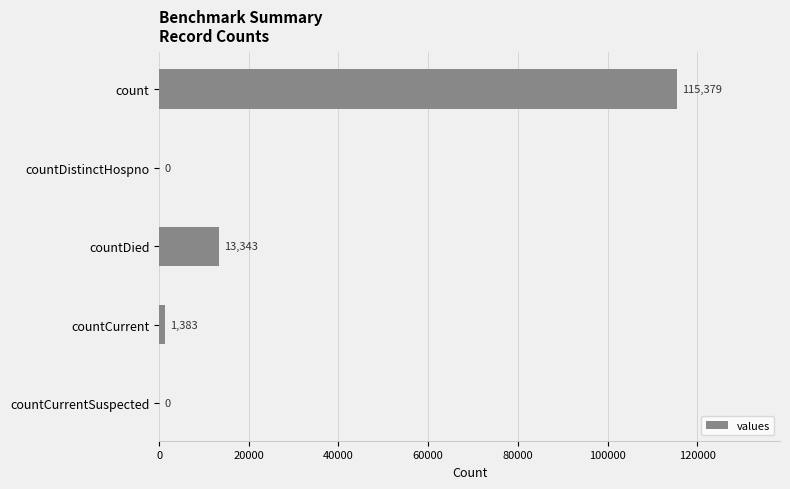

Are the bars grouped side by side (vs. stacked)?

No